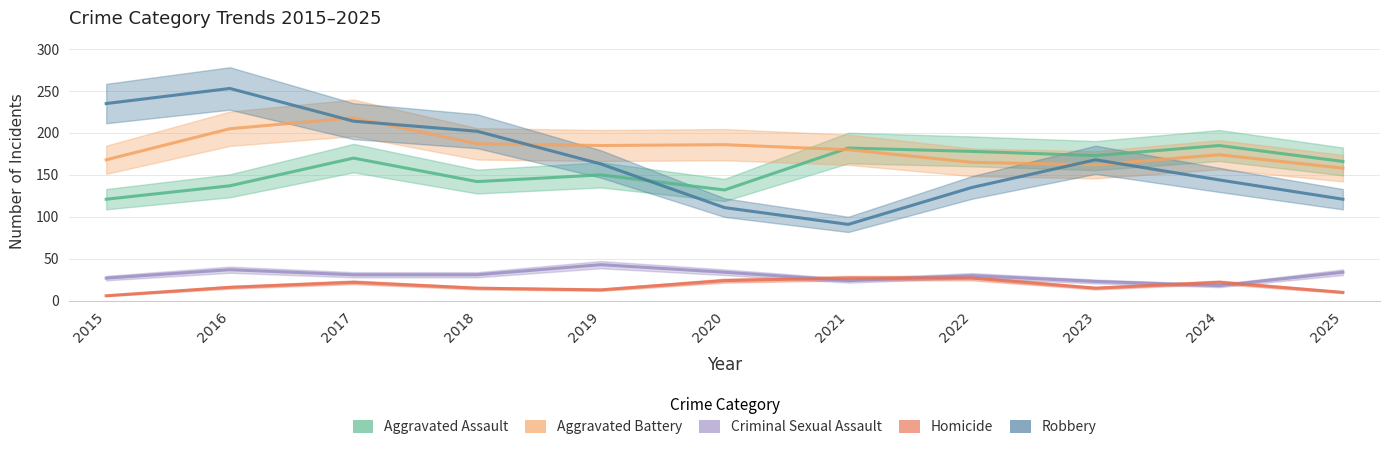

What is the difference between the second highest and minimum values in the Aggravated Assault series?

61